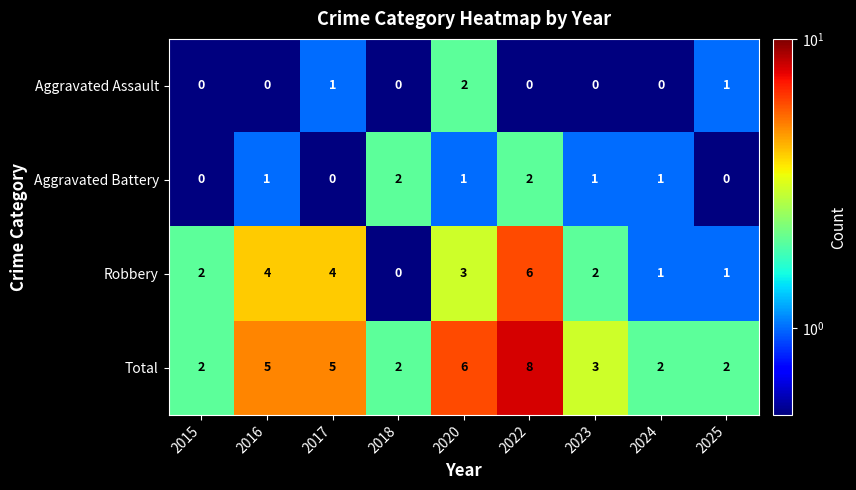

What is the difference between the maximum and minimum values in the Robbery series?

6